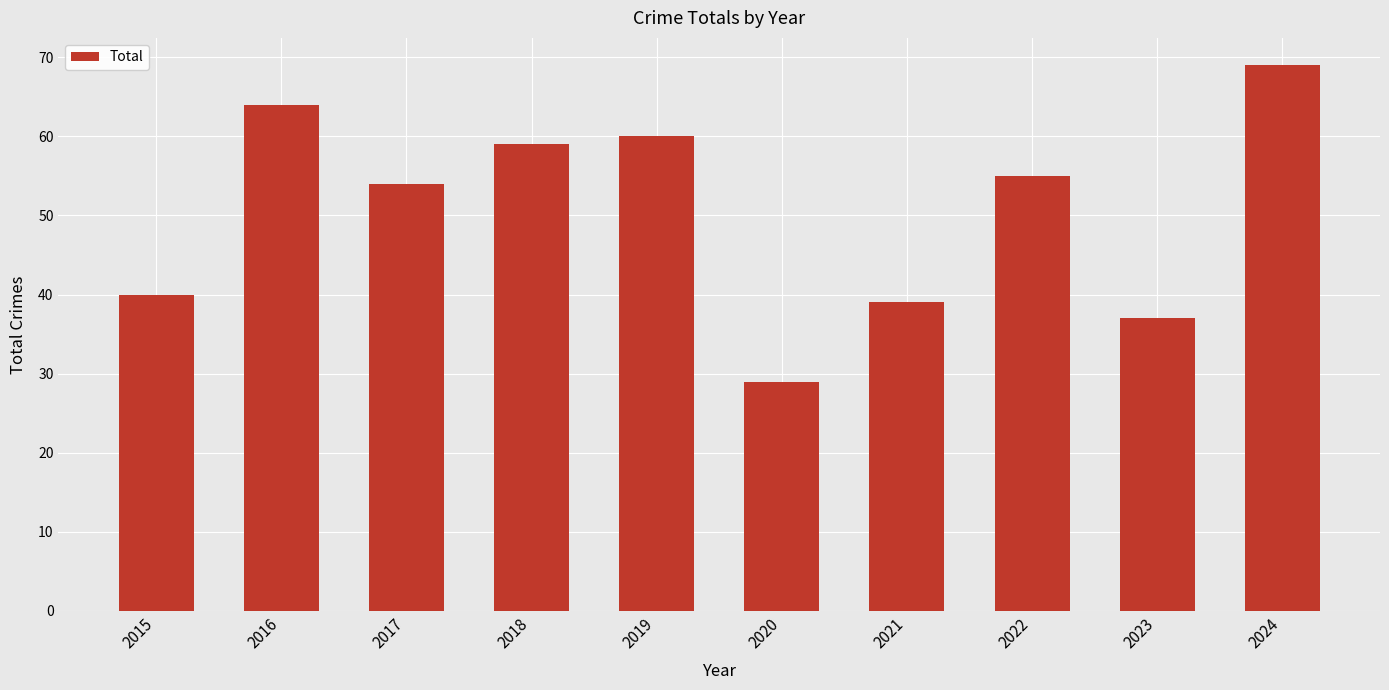

What is the change in value from 2015 to 2021?

-1